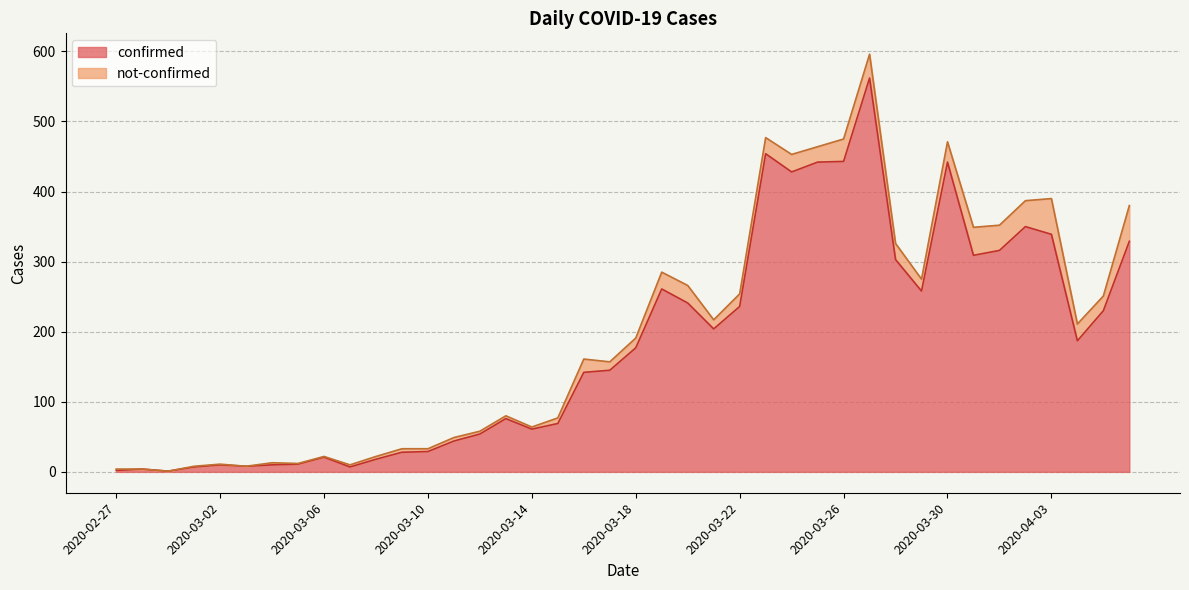

Is it true that the value at 2020-03-27 is 562?

True